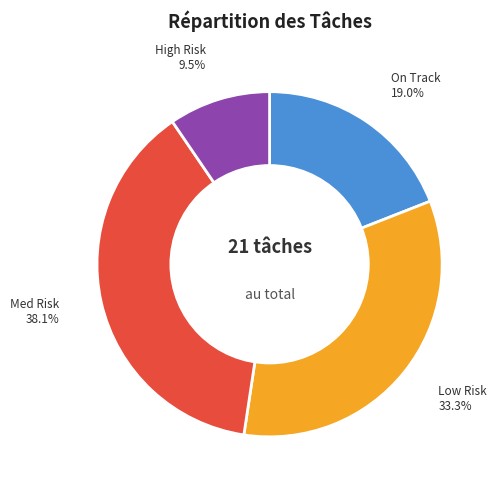

Is there a majority slice in this chart?

No